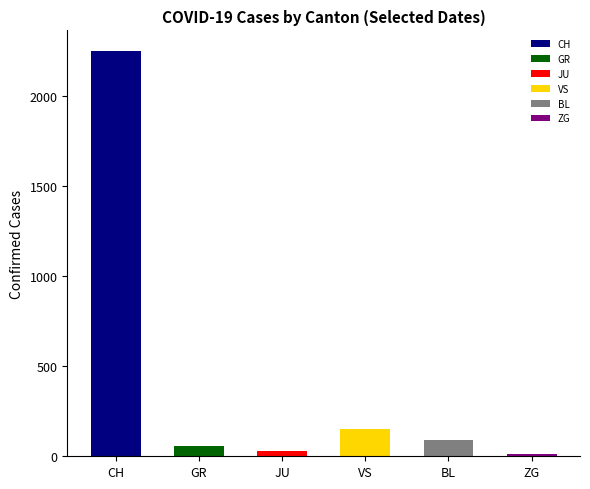

Where does the BL series first go above 86?

CH